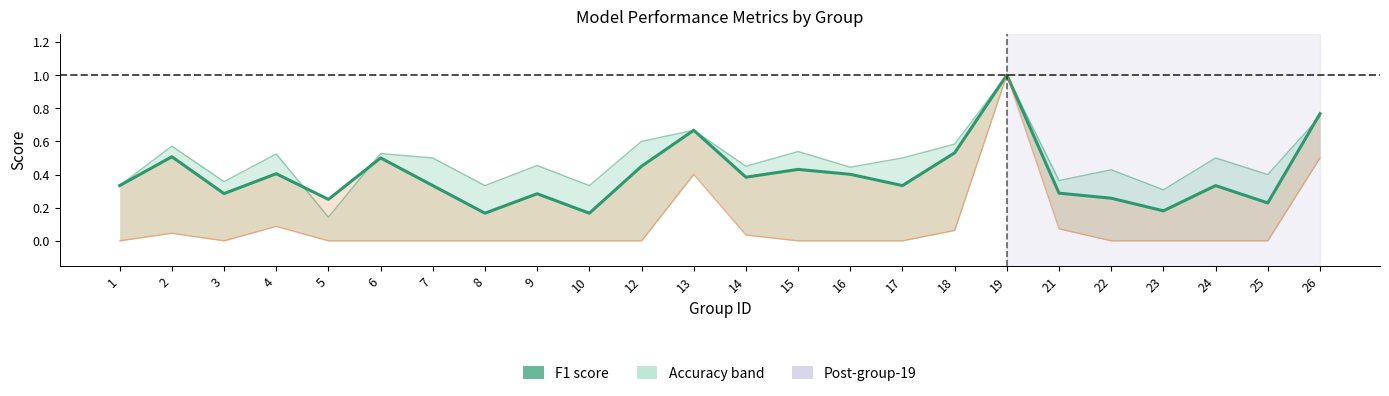

List the labels in order of value, smallest first.

8, 10, 23, 25, 5, 22, 9, 3, 21, 1, 7, 17, 24, 14, 16, 4, 15, 12, 6, 2, 18, 13, 26, 19